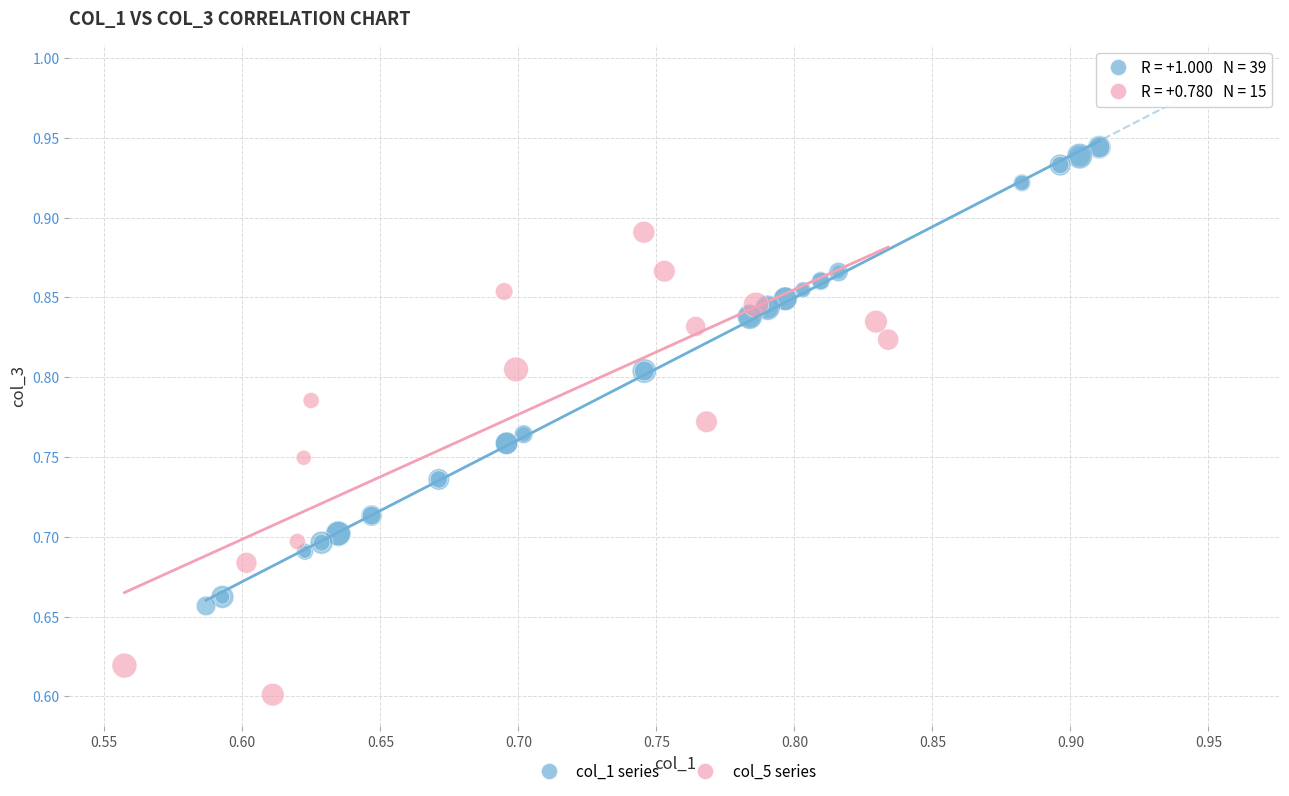

Which series reaches the maximum Y coordinate?

col_1 series